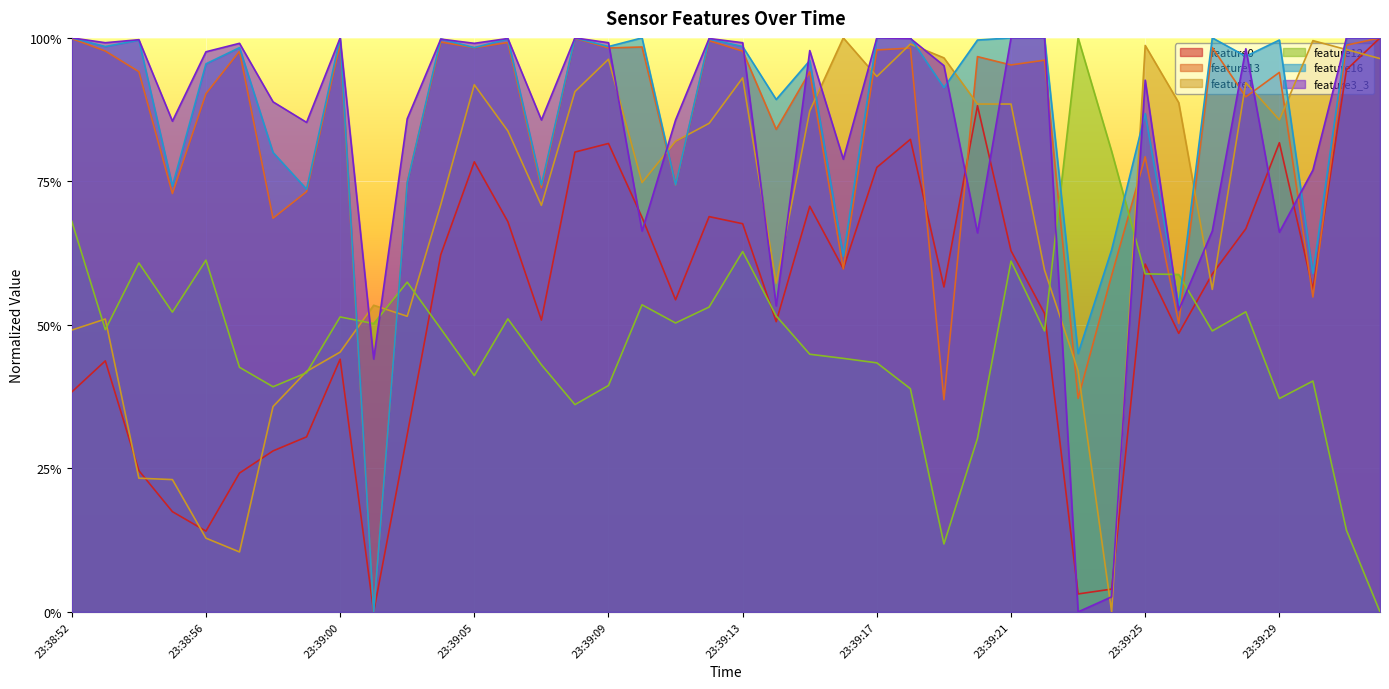

What are all the series names shown in the legend?

feature0, feature13, feature1, feature12, feature16, feature3_3